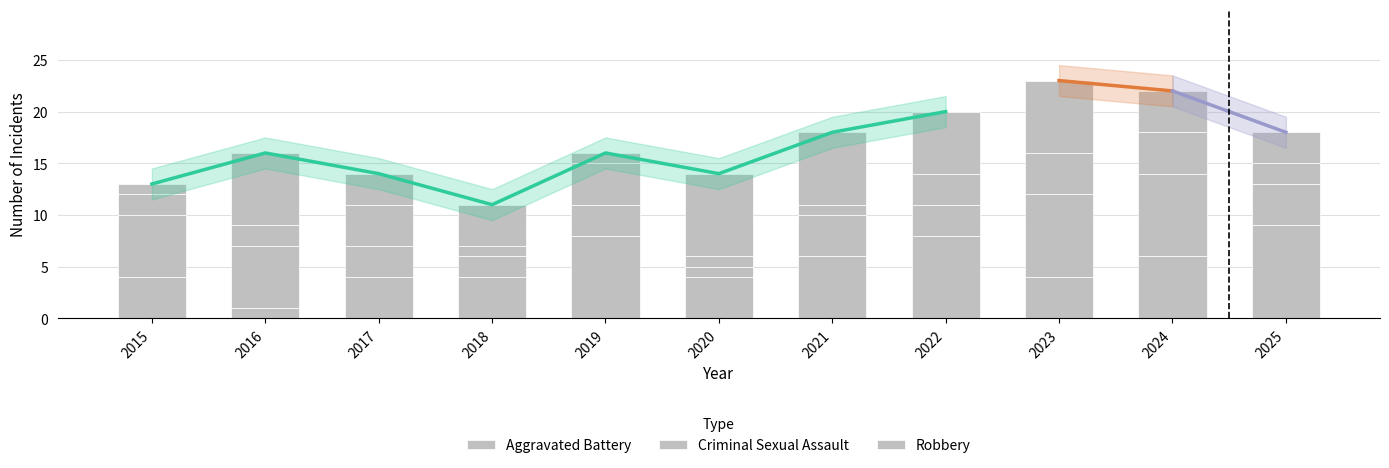

True or false: Aggravated Assault has a value of 3 at 2024.

False